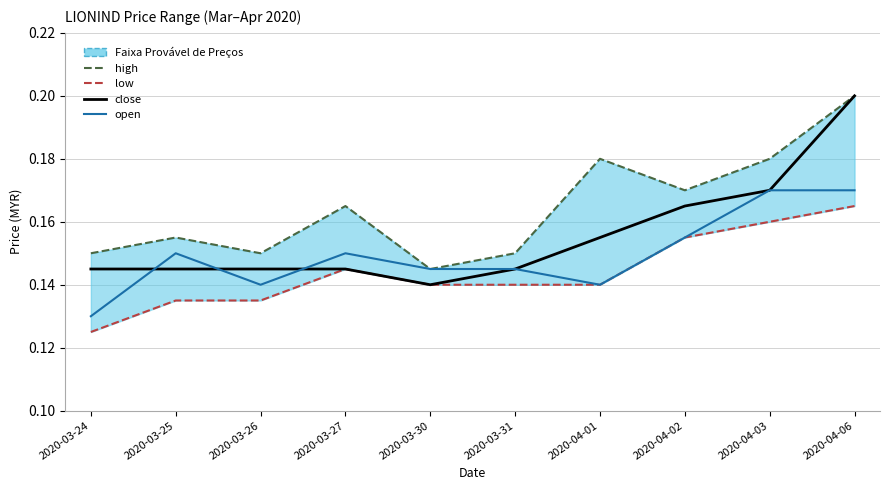

How many close values are between 0 and 1?

10